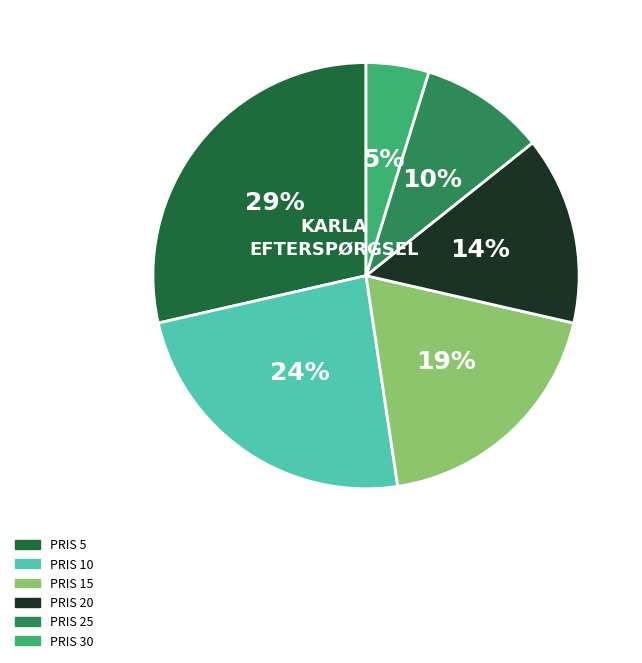

To the nearest percent, what is the difference between the largest and smallest slice percentages?

24%